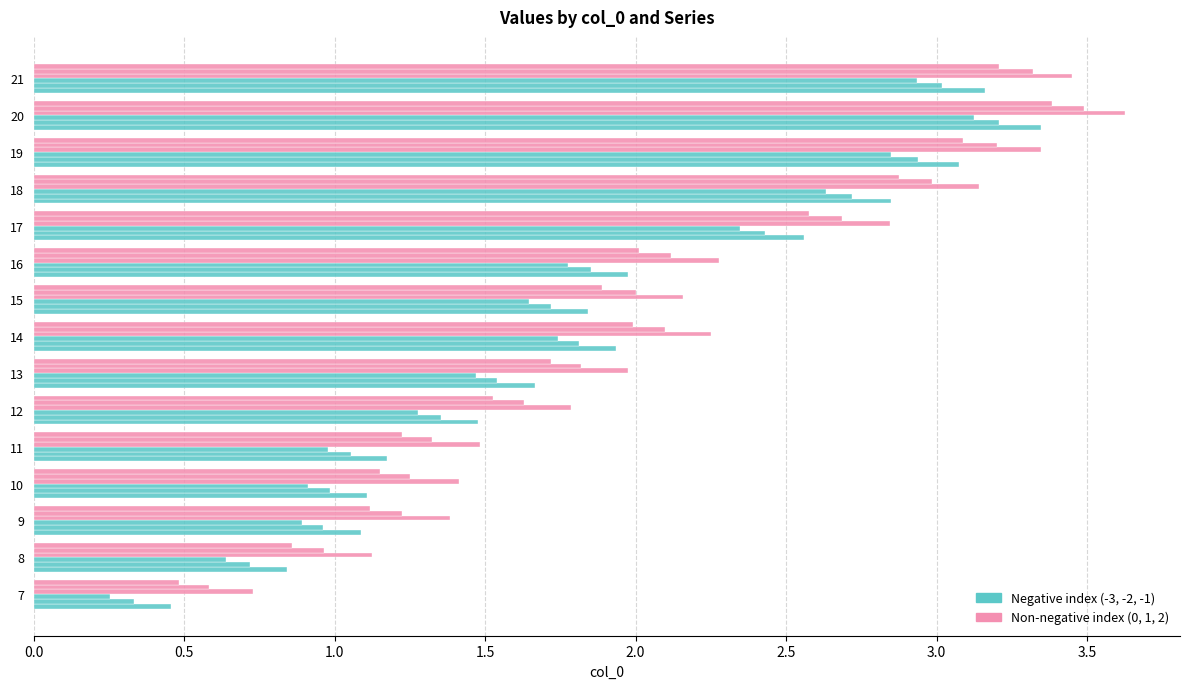

How many distinct data groups are displayed?

6